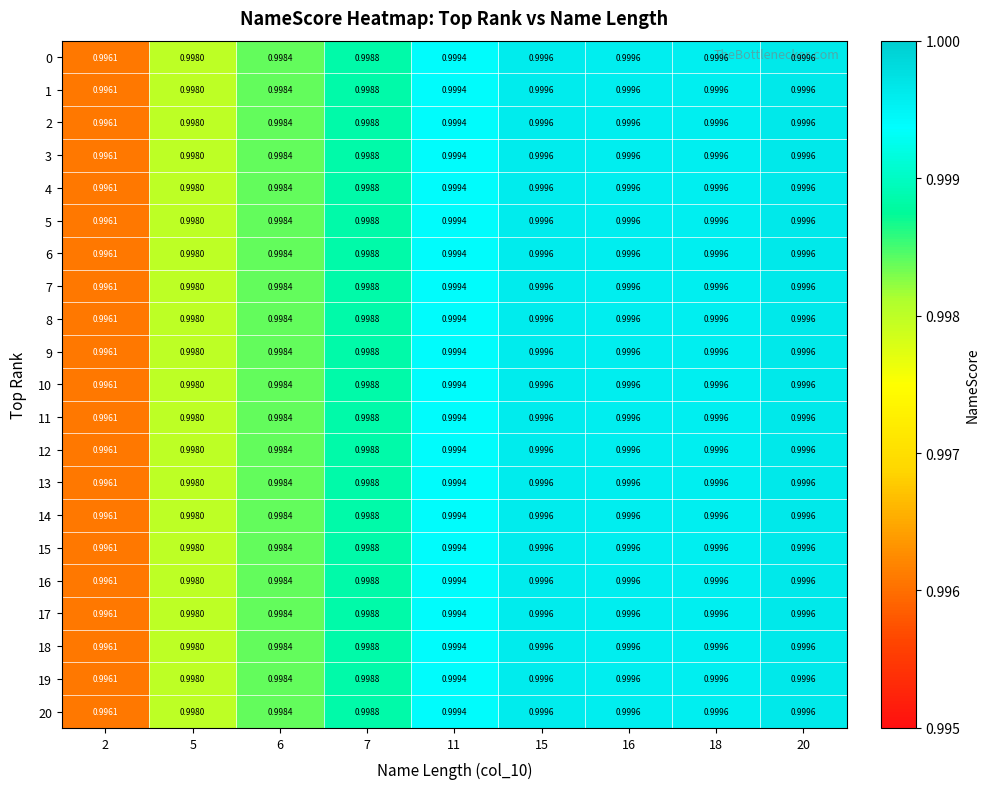

Is the value of 17 at 15 greater than the value of 5 at 5?

Yes